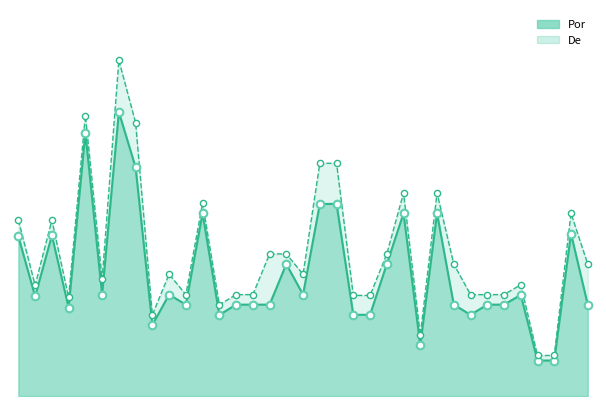

Which series reaches the maximum Y coordinate?

De